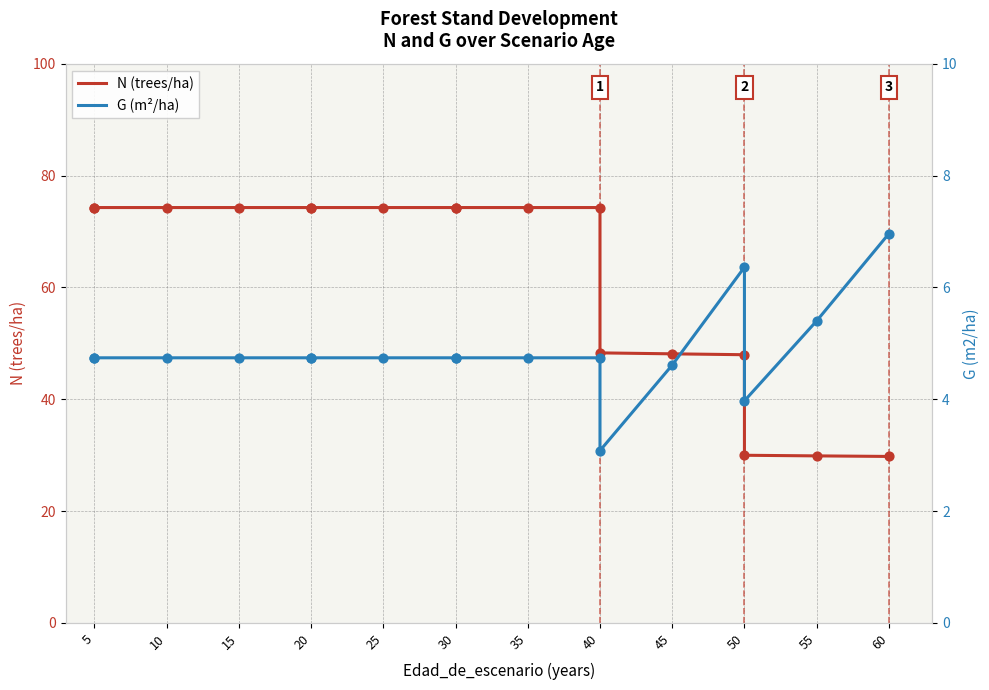

Which series has the widest spread of Y values?

N (trees/ha)